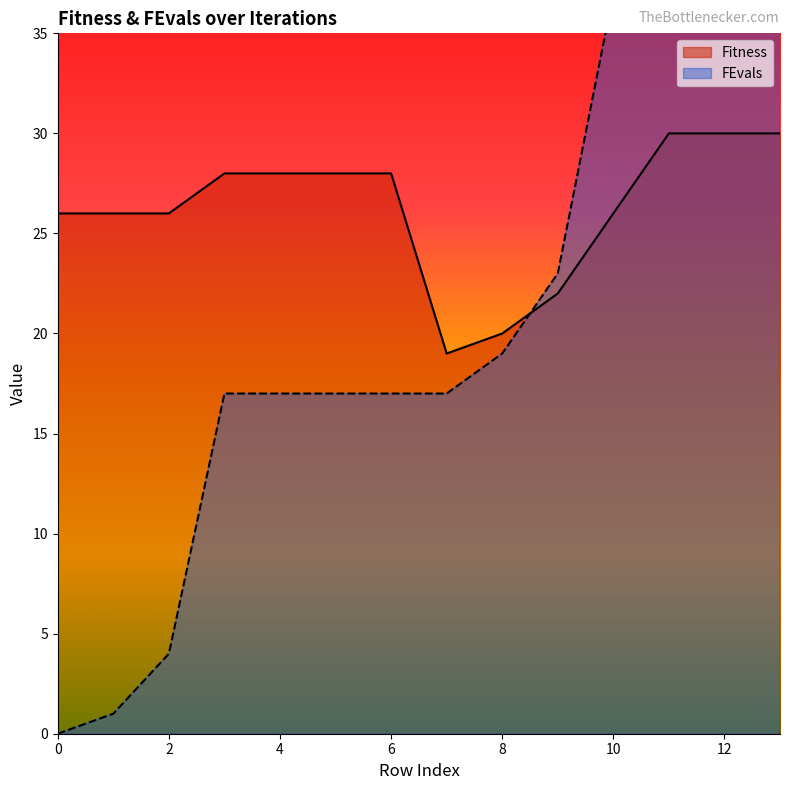

At how many categories does at least one series exceed 12?

14